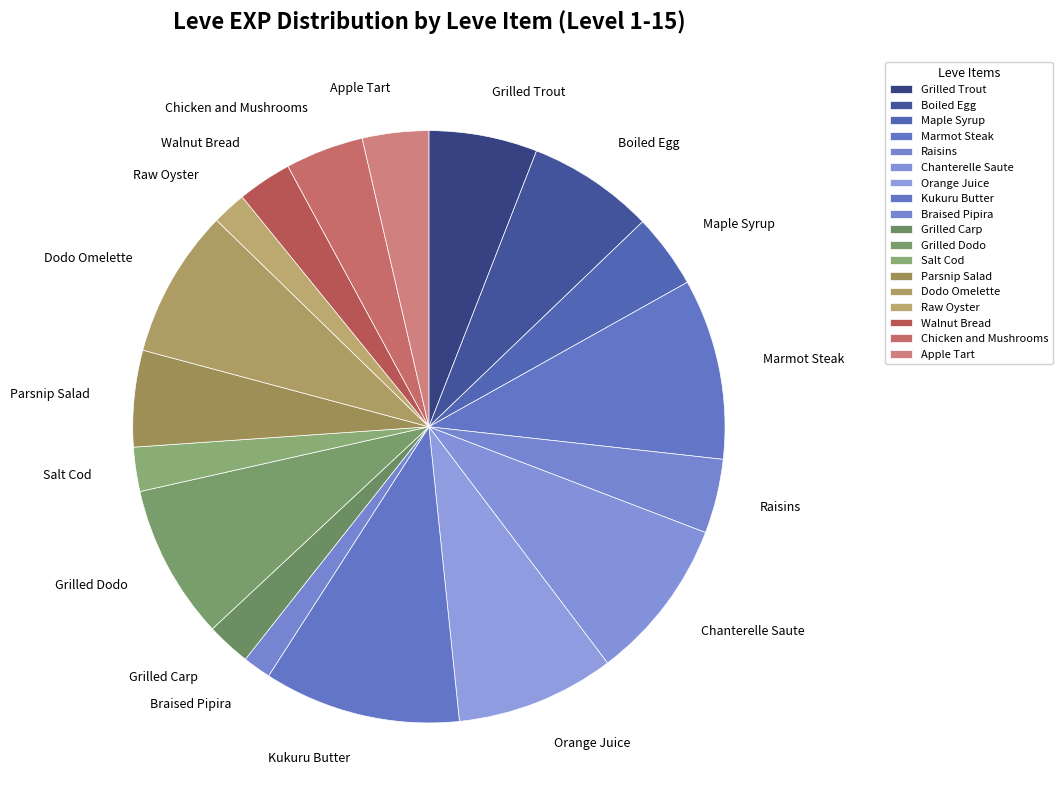

Is the sum of Grilled Carp and Chicken and Mushrooms greater than half?

No